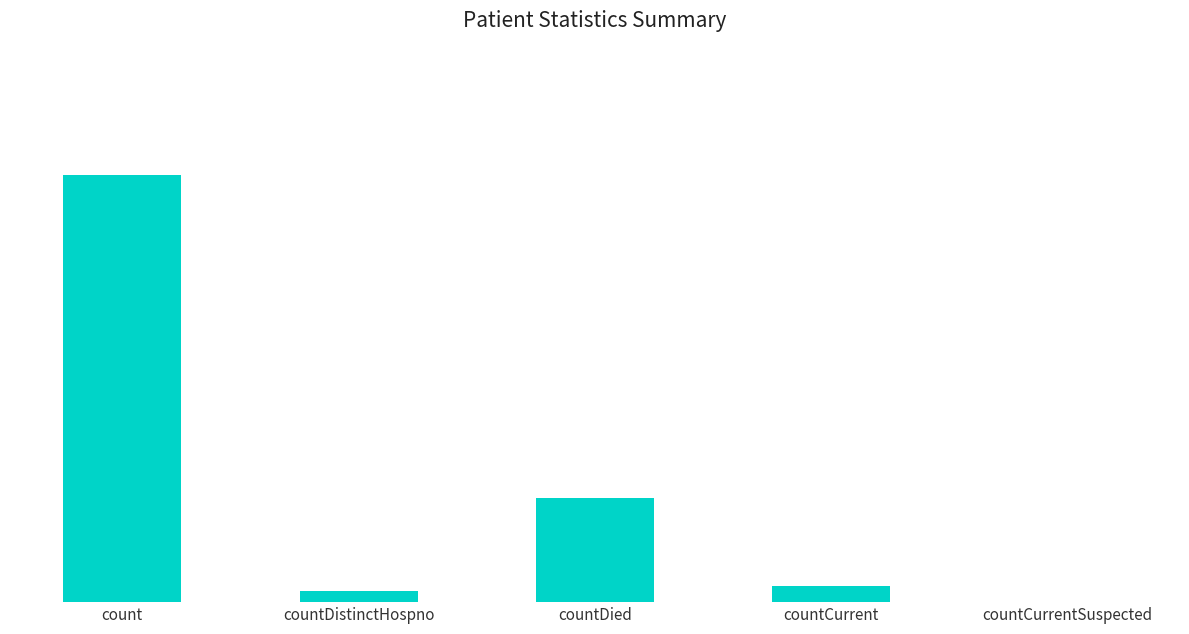

What is the sum of the values at countCurrentSuspected and countDied?

213